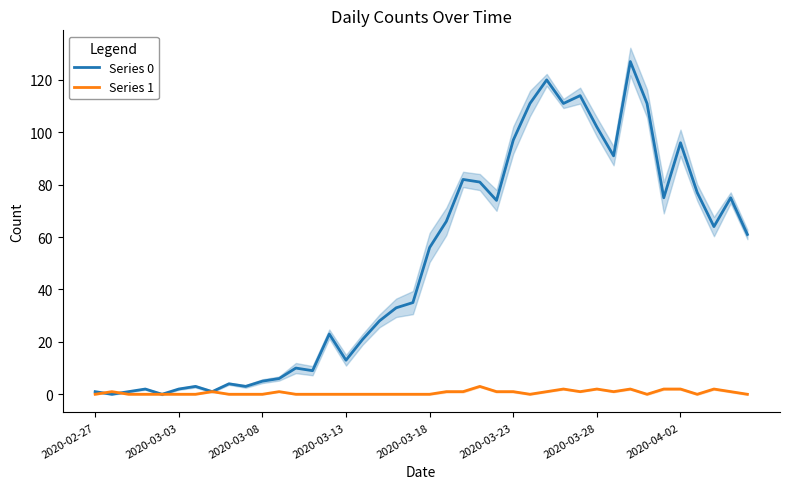

The Series 1 series shows 0 at 2020-02-27. True or false?

True